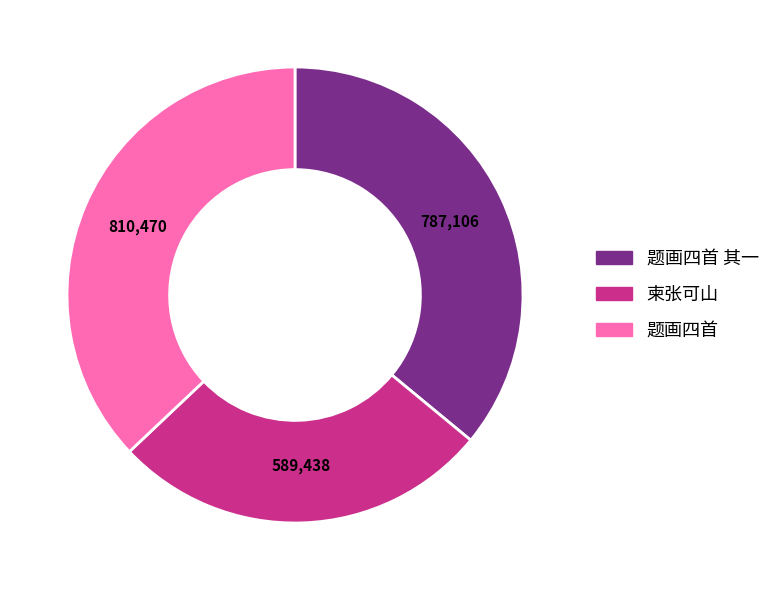

Is there any slice that represents more than half of the pie?

No